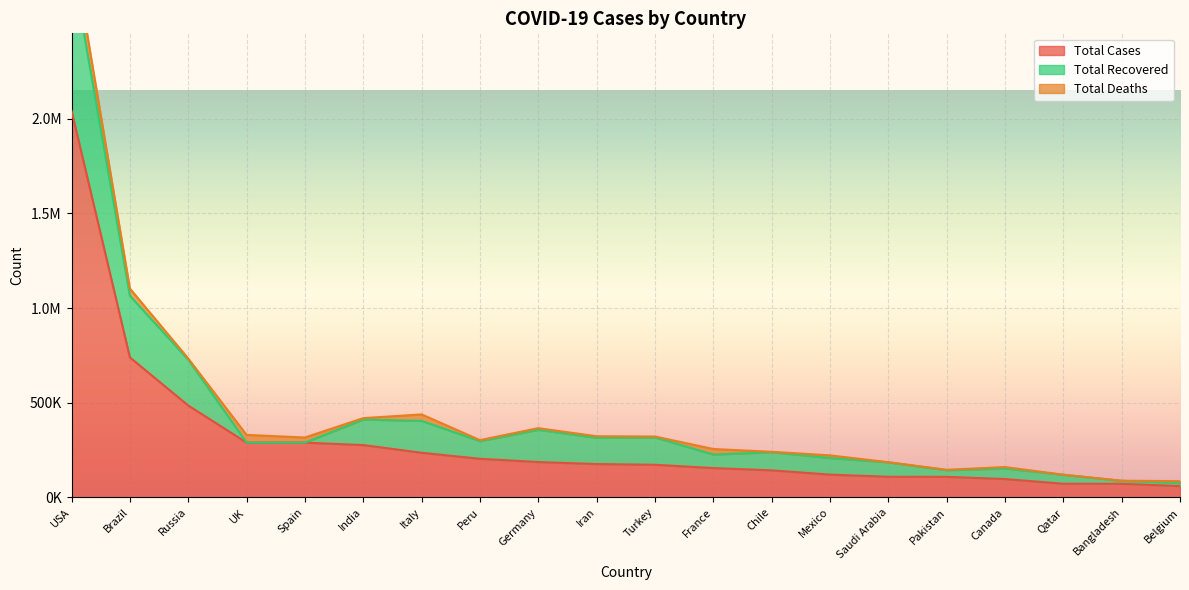

List the labels in order of Total Cases value, largest first.

USA, Brazil, Russia, UK, Spain, India, Italy, Peru, Germany, Iran, Turkey, France, Chile, Mexico, Saudi Arabia, Pakistan, Canada, Qatar, Bangladesh, Belgium